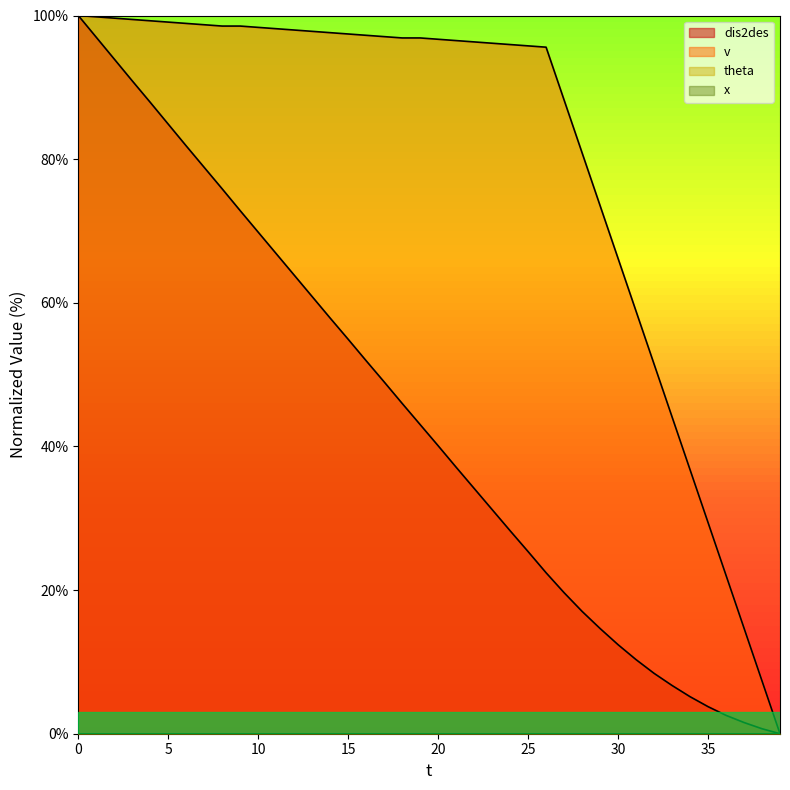

Which series has the widest spread of values?

dis2des